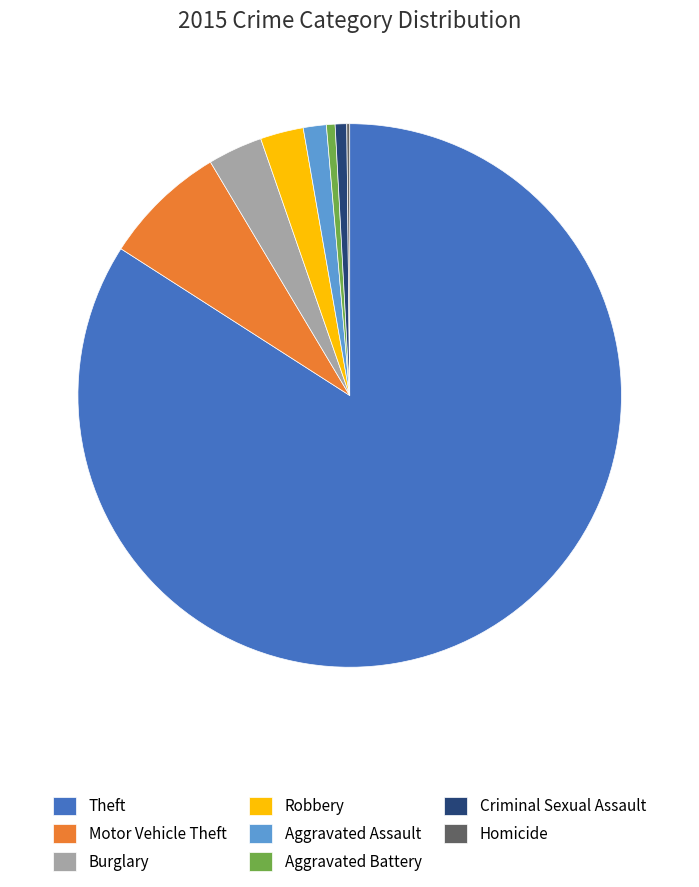

Which category has the biggest portion of the pie?

Theft